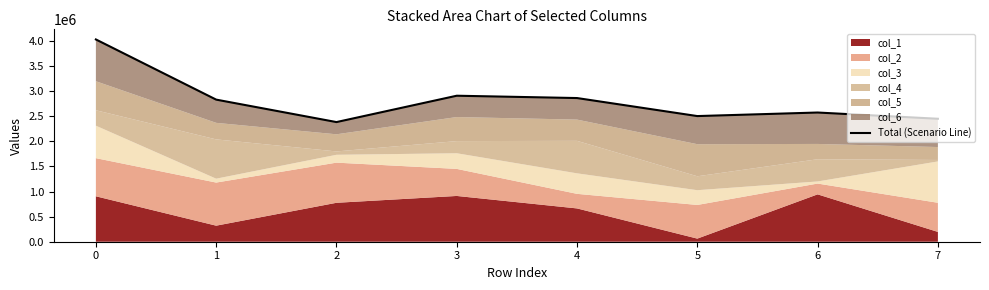

What is the greatest value displayed?

4030880